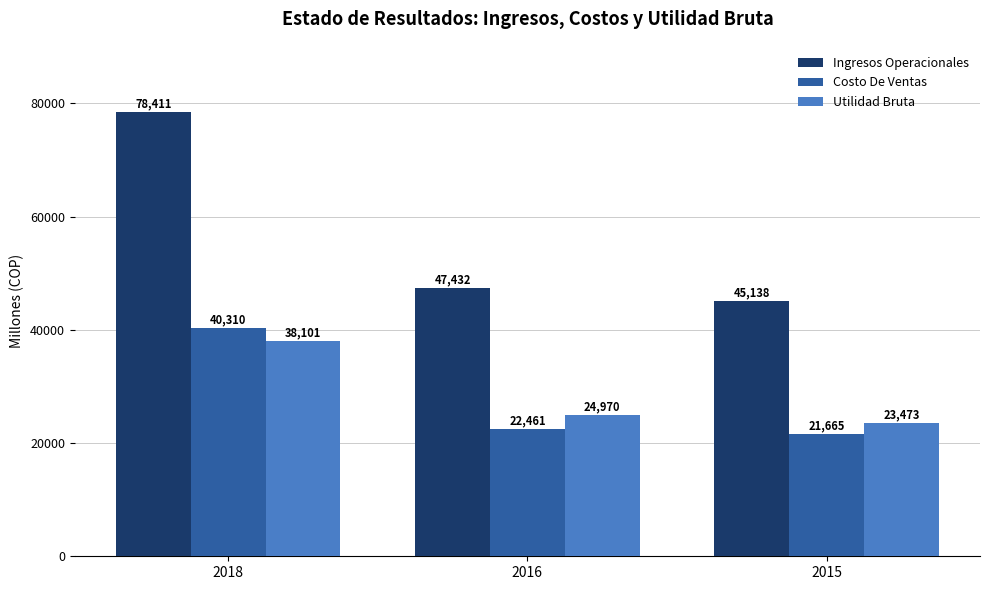

Rank the series at 2016 from lowest to highest value.

Costo De Ventas, Utilidad Bruta, Ingresos Operacionales